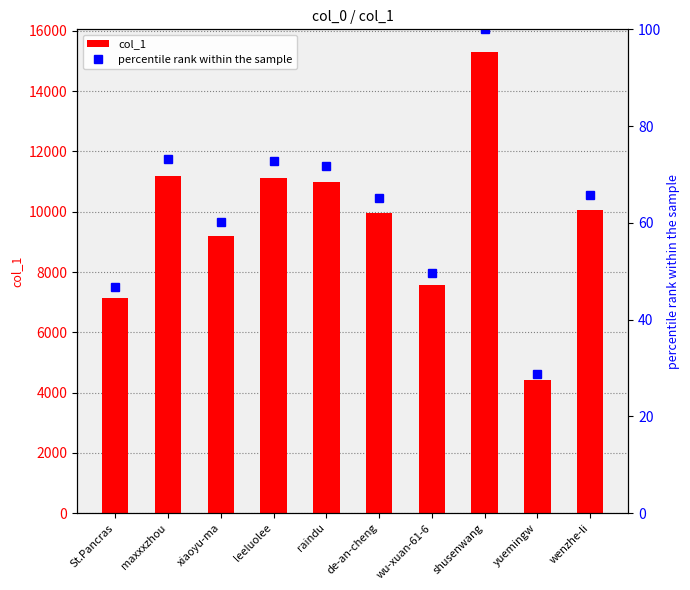

What is the spread (max minus min) of values at leeluolee?

11058.2